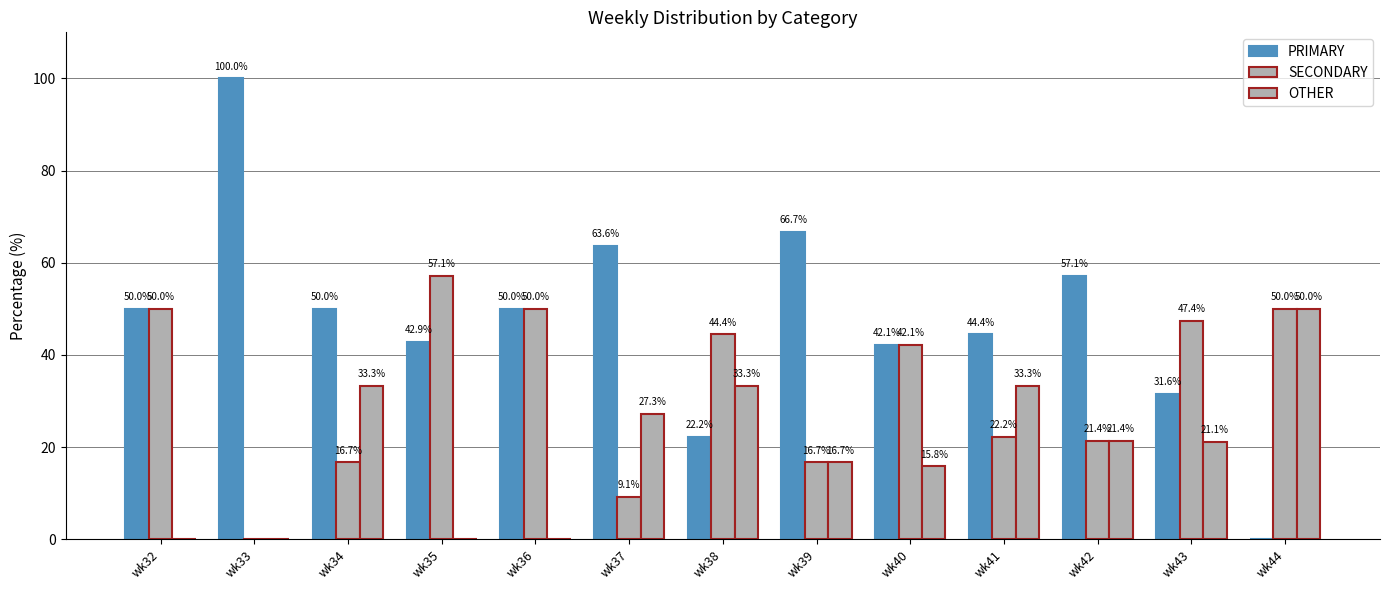

Count the number of categories in the chart.

13